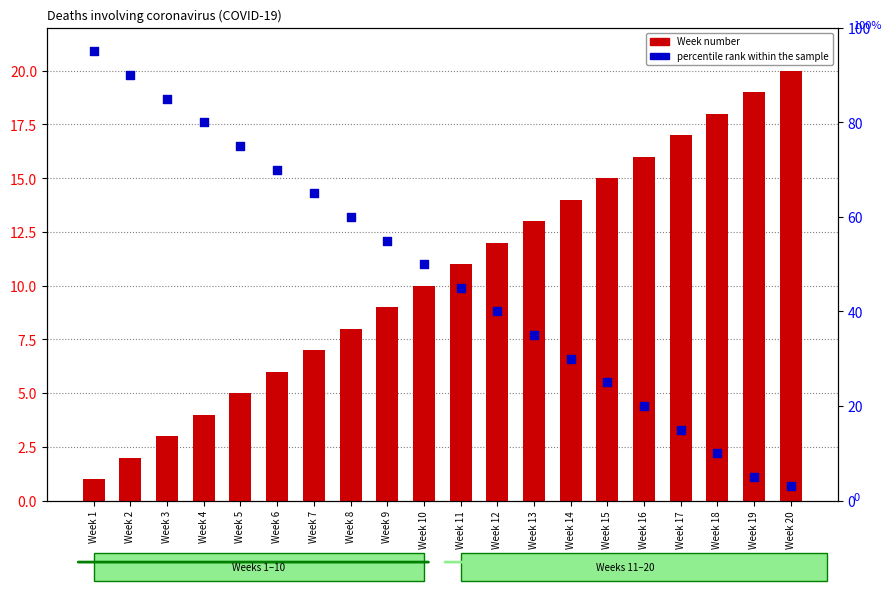

Which series has the largest total across all categories?

percentile rank within the sample